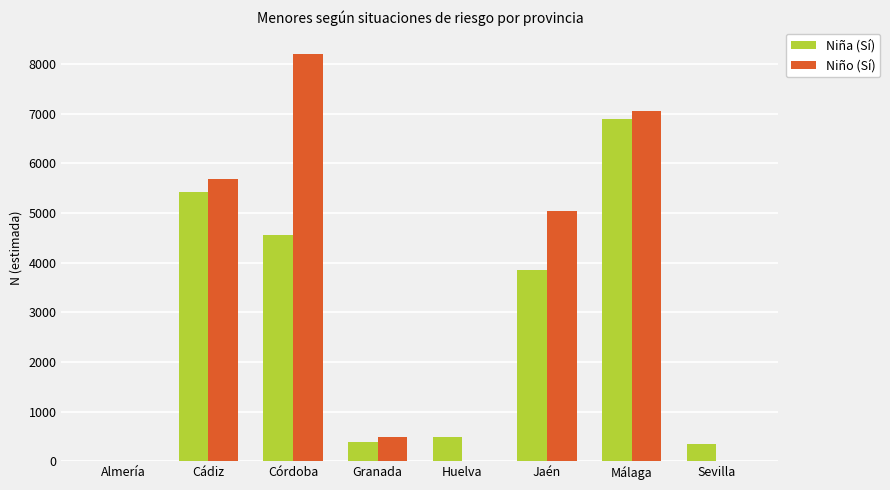

What is the sum of all Niño (Sí) values?

26465